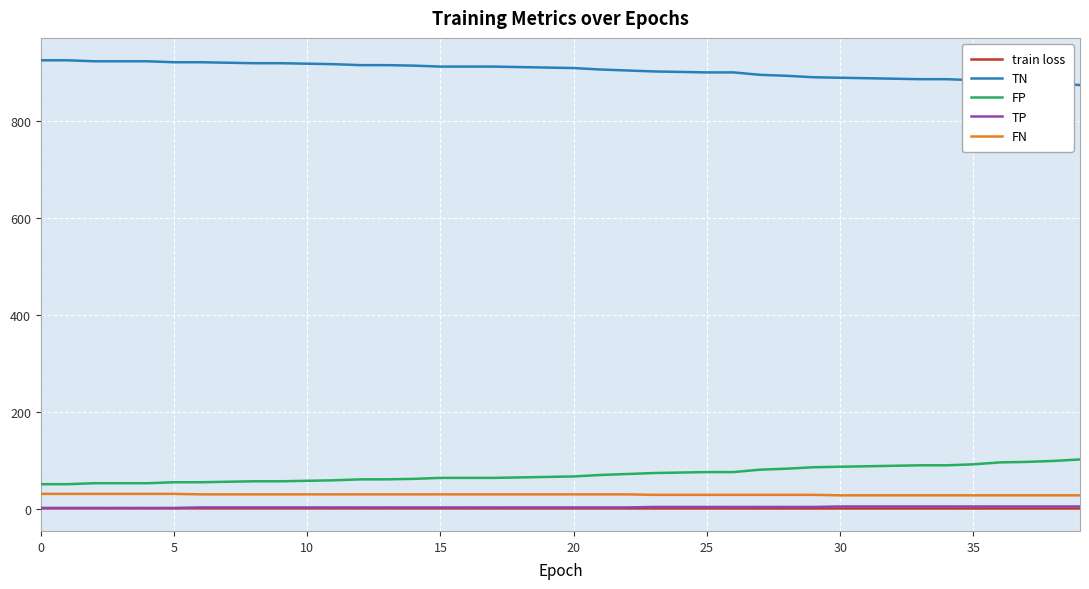

Which series has the largest total across all categories?

TN